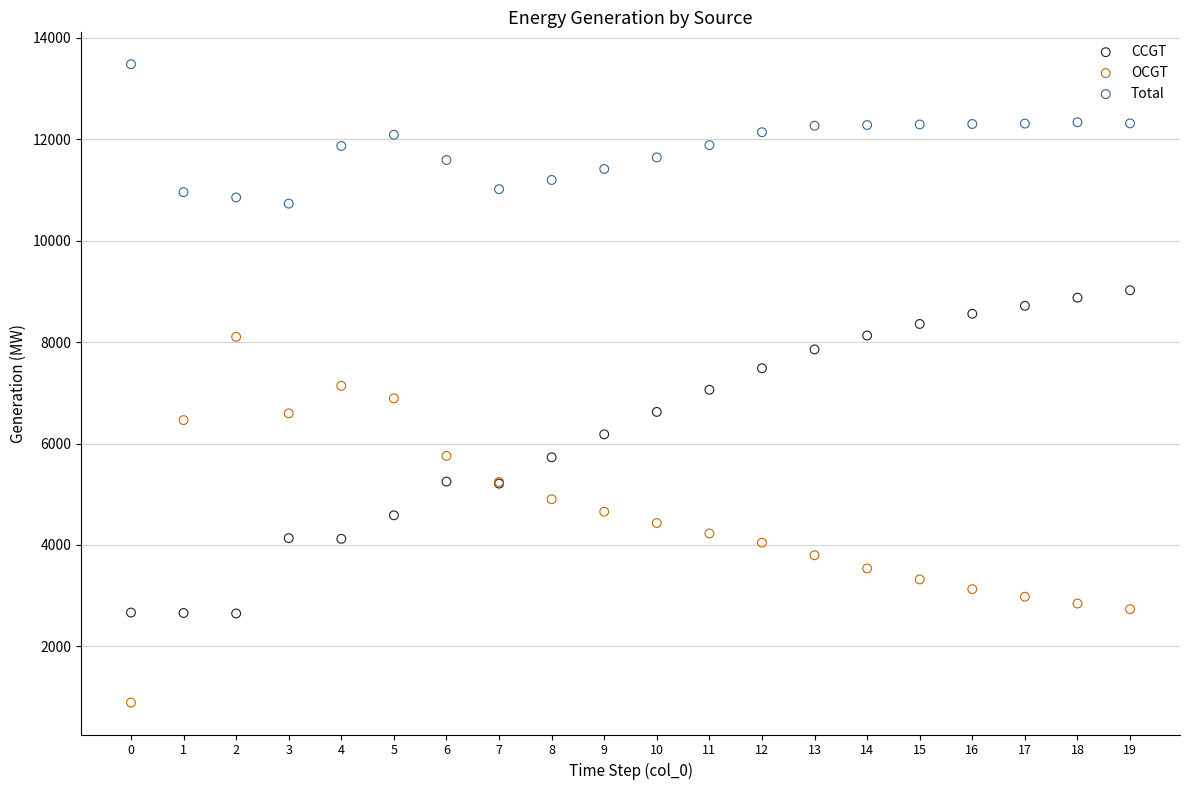

What are all the series names shown in the legend?

CCGT, OCGT, Total